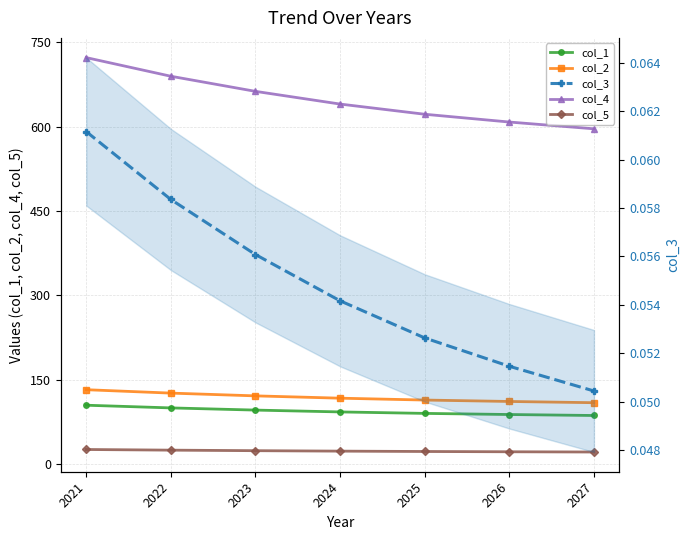

How many lines are shown in the chart?

5